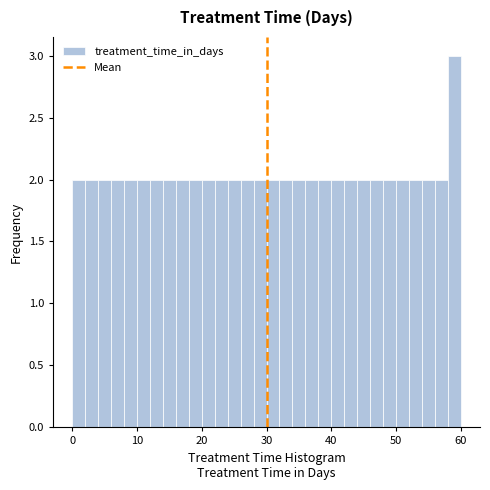

Read against the x-axis, roughly where is the centre of the tallest bar?

59